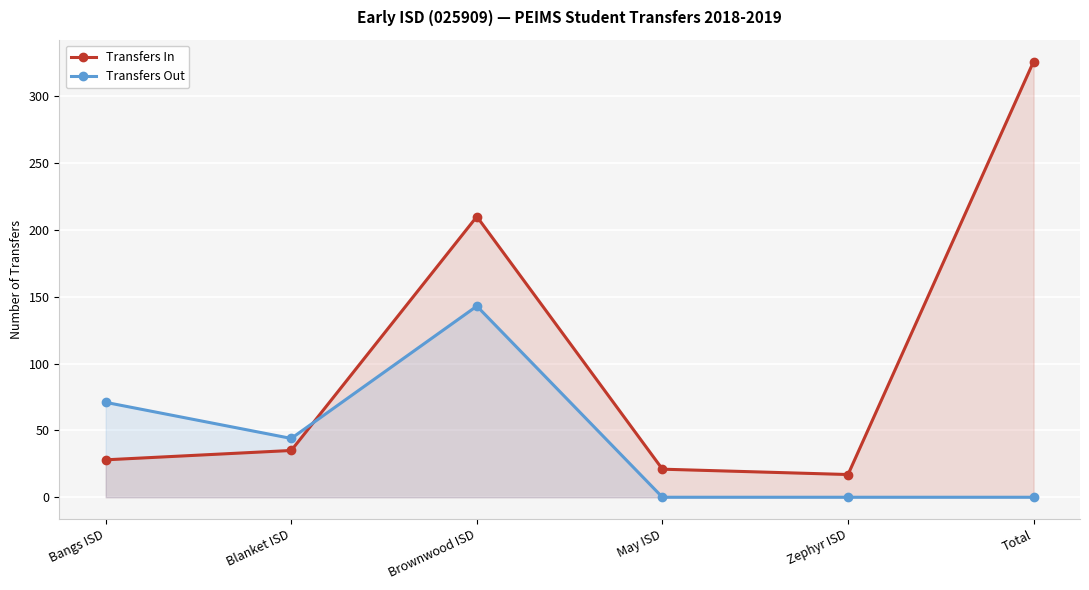

How many lines are shown in the chart?

2